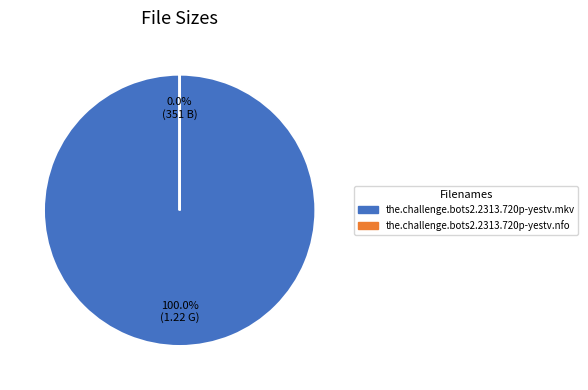

Is it true that the.challenge.bots2.2313.720p-yestv.mkv is 15% of the pie?

False